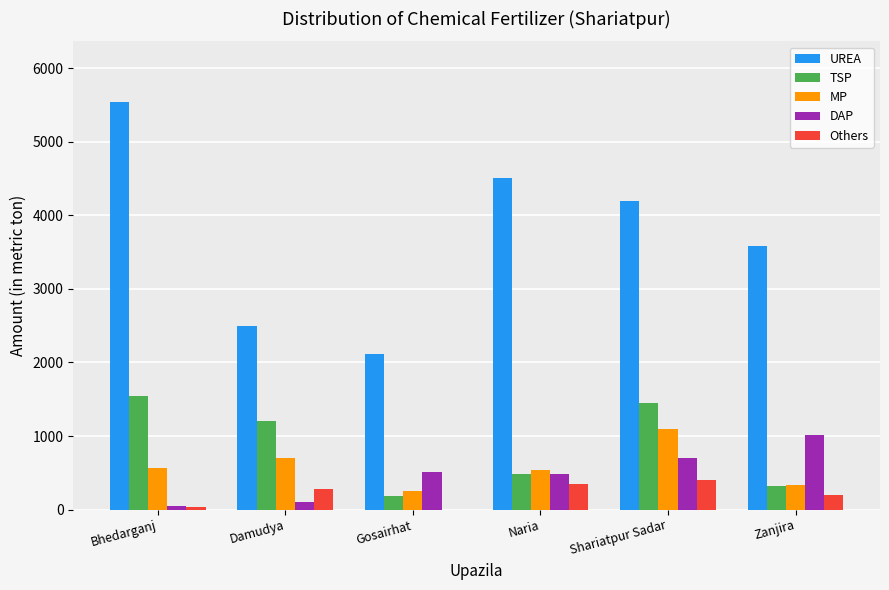

What is the sum of all TSP values?

5183